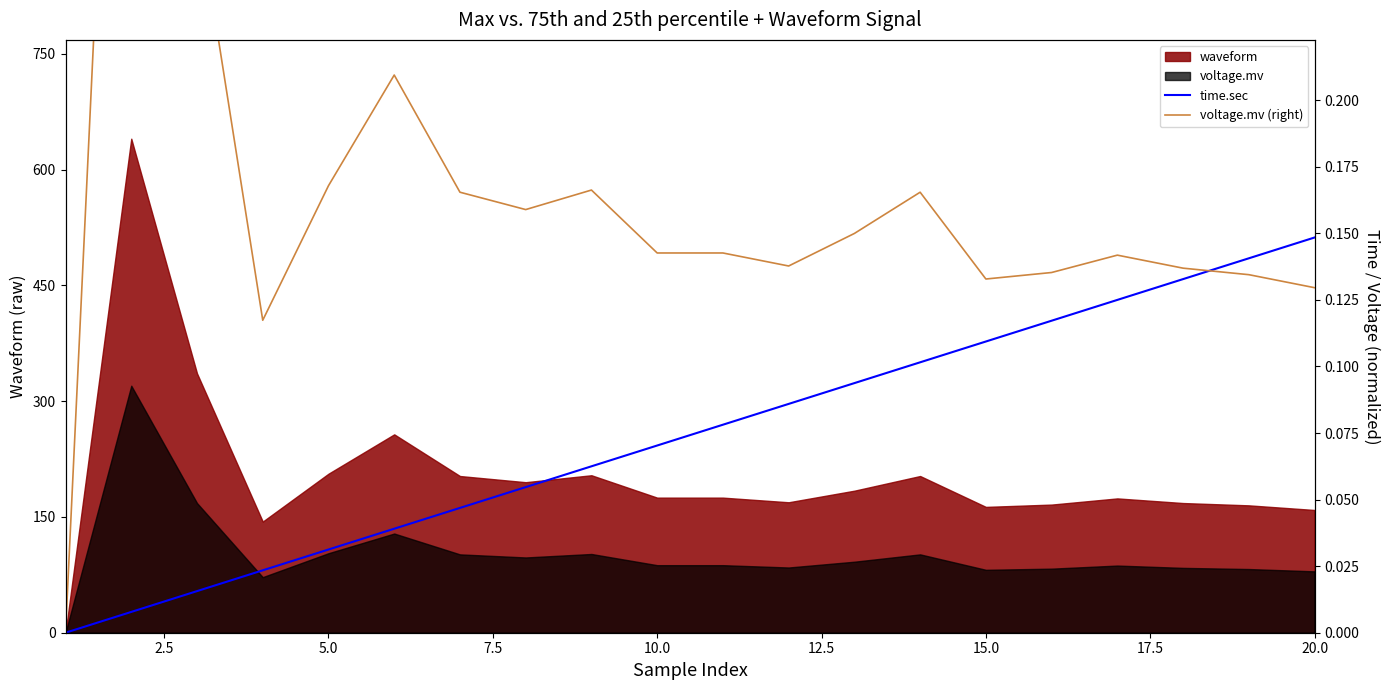

True or false: time.sec and voltage.mv (right) intersect in this chart.

True